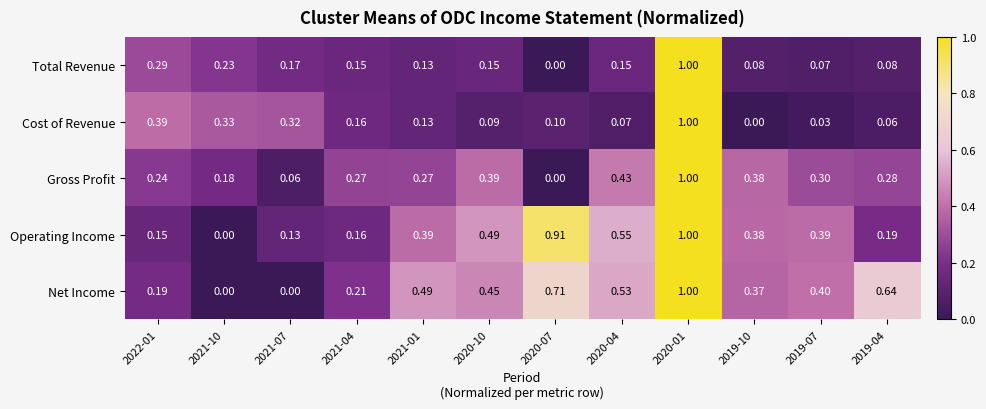

Which series changed the most between 2021-04 and 2019-10?

Operating Income